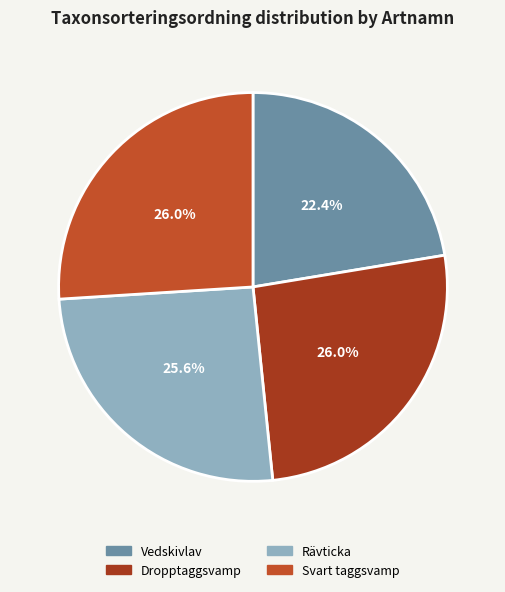

To the nearest percent, what portion does Rävticka represent?

26%